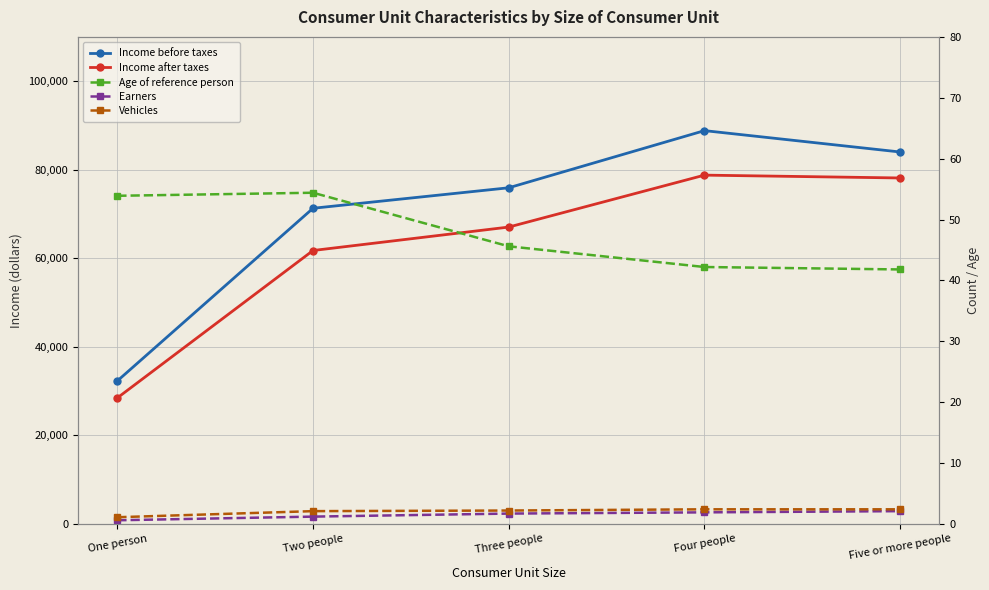

Reading right to left, extract all data points from this chart.

Income before taxes: Five or more people=84001.0	Four people=88828.0	Three people=75921.0	Two people=71292.0	One person=32292.0
Income after taxes: Five or more people=78135.0	Four people=78778.0	Three people=67049.0	Two people=61753.0	One person=28455.0
Age of reference person: Five or more people=41.8	Four people=42.2	Three people=45.6	Two people=54.4	One person=53.9
Earners: Five or more people=2.1	Four people=1.9	Three people=1.7	Two people=1.2	One person=0.6
Vehicles: Five or more people=2.4	Four people=2.4	Three people=2.2	Two people=2.1	One person=1.1